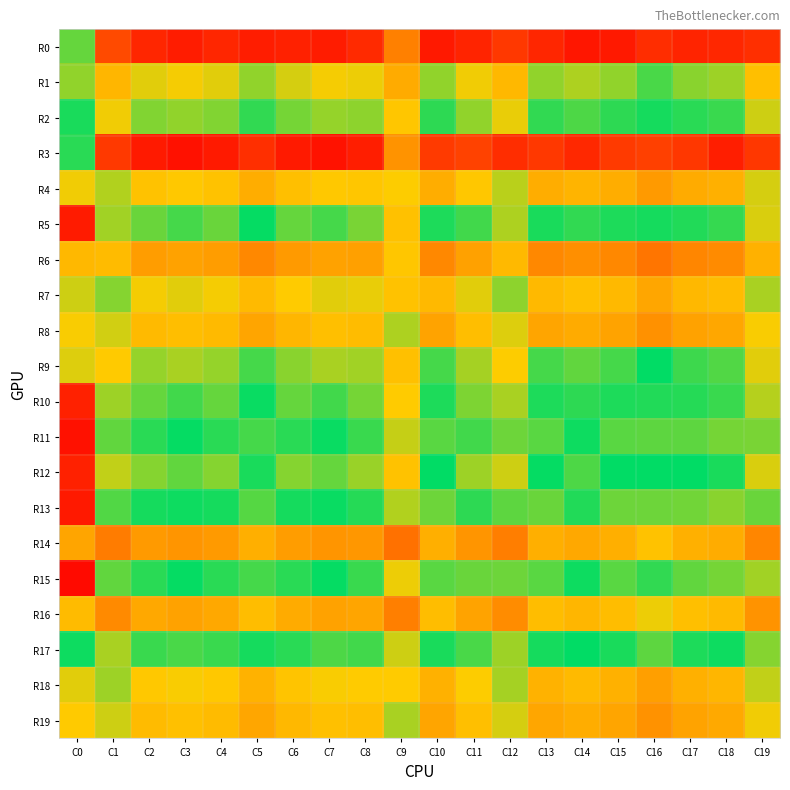

Reading right to left, list all the values displayed in this chart.

R0: C19=2215	C18=1831	C17=1695	C16=2138	C15=1214	C14=1042	C13=1775	C12=2615	C11=1667	C10=1215	C9=5948	C8=1969	C7=1350	C6=1554	C5=1376	C4=1758	C3=1323	C2=1758	C1=3429	C0=11247
R1: C19=16183	C18=14413	C17=14207	C16=13419	C15=14263	C14=14612	C13=14287	C12=16517	C11=15475	C10=14264	C9=17092	C8=15396	C7=15517	C6=15102	C5=14299	C4=15263	C3=15490	C2=15263	C1=16635	C0=10730
R2: C19=14999	C18=13229	C17=13023	C16=12235	C15=13079	C14=13428	C13=13103	C12=15333	C11=14291	C10=13080	C9=15908	C8=14213	C7=14333	C6=13919	C5=13115	C4=14080	C3=14306	C2=14080	C1=15451	C0=12191
R3: C19=2545	C18=1430	C17=2546	C16=2989	C15=2715	C14=1893	C13=2626	C12=2107	C11=3068	C10=2716	C9=6799	C8=1461	C7=842	C6=1249	C5=2227	C4=1250	C3=815	C2=1250	C1=2640	C0=12009
R4: C19=9879	C18=8109	C17=7903	C16=7115	C15=7959	C14=8308	C13=7983	C12=10213	C11=9171	C10=7960	C9=9415	C8=9092	C7=9213	C6=8798	C5=7995	C4=8959	C3=9186	C2=8959	C1=10331	C0=9537
R5: C19=15159	C18=11822	C17=12098	C16=12220	C15=12154	C14=13091	C13=12178	C12=14627	C11=13300	C10=12155	C9=16068	C8=13981	C7=13362	C6=13769	C5=12428	C4=13770	C3=13335	C2=13770	C1=14480	C0=1298
R6: C19=8174	C18=6404	C17=6198	C16=5410	C15=6254	C14=6603	C13=6278	C12=8508	C11=7466	C10=6255	C9=9083	C8=7387	C7=7508	C6=7093	C5=6290	C4=7254	C3=7481	C2=7254	C1=8626	C0=8487
R7: C19=10430	C18=8660	C17=8454	C16=7666	C15=8510	C14=8859	C13=8534	C12=10764	C11=9722	C10=8511	C9=8976	C8=9643	C7=9764	C6=9349	C5=8546	C4=9510	C3=9737	C2=9510	C1=10882	C0=9974
R8: C19=9468	C18=7698	C17=7492	C16=6704	C15=7548	C14=7897	C13=7572	C12=9802	C11=8760	C10=7549	C9=10377	C8=8682	C7=8802	C6=8388	C5=7584	C4=8549	C3=8775	C2=8549	C1=9920	C0=9449
R9: C19=15253	C18=13483	C17=13277	C16=12489	C15=13333	C14=13682	C13=13357	C12=15587	C11=14545	C10=13334	C9=16162	C8=14466	C7=14587	C6=14172	C5=13369	C4=14333	C3=14560	C2=14333	C1=15705	C0=9800
R10: C19=14728	C18=11784	C17=12060	C16=12094	C15=12116	C14=13053	C13=12140	C12=14589	C11=14020	C10=12117	C9=15637	C8=13943	C7=13324	C6=13731	C5=12390	C4=13732	C3=13297	C2=13732	C1=14442	C0=1530
R11: C19=14005	C18=11061	C17=11337	C16=11371	C15=11393	C14=12330	C13=11417	C12=13866	C11=13297	C10=11394	C9=14914	C8=13220	C7=12601	C6=13008	C5=11667	C4=13009	C3=12574	C2=13009	C1=13719	C0=807
R12: C19=15143	C18=12199	C17=12475	C16=12509	C15=12531	C14=13468	C13=12555	C12=15004	C11=14435	C10=12532	C9=16052	C8=14358	C7=13739	C6=14146	C5=12805	C4=14147	C3=13712	C2=14147	C1=14857	C0=1517
R13: C19=13771	C18=10827	C17=11103	C16=11137	C15=11159	C14=12096	C13=11183	C12=13632	C11=13063	C10=11160	C9=14680	C8=12986	C7=12367	C6=12774	C5=11433	C4=12775	C3=12340	C2=12775	C1=13485	C0=1218
R14: C19=18824	C18=17054	C17=16848	C16=16060	C15=16904	C14=17253	C13=16928	C12=19158	C11=18116	C10=16905	C9=19733	C8=18038	C7=18158	C6=17744	C5=16940	C4=17905	C3=18131	C2=17905	C1=19276	C0=7574
R15: C19=14501	C18=11049	C17=11325	C16=11867	C15=11381	C14=12318	C13=11405	C12=13854	C11=13793	C10=11382	C9=15410	C8=13208	C7=12589	C6=12996	C5=11655	C4=12997	C3=12562	C2=12997	C1=13707	C0=534
R16: C19=18186	C18=16416	C17=16210	C16=15422	C15=16266	C14=16615	C13=16290	C12=18520	C11=17478	C10=16267	C9=19095	C8=17400	C7=17520	C6=17106	C5=16302	C4=17267	C3=17493	C2=17267	C1=18638	C0=8603
R17: C19=14113	C18=12343	C17=12137	C16=11349	C15=12193	C14=12542	C13=12217	C12=14447	C11=13405	C10=12194	C9=15022	C8=13327	C7=13447	C6=13033	C5=12229	C4=13194	C3=13420	C2=13194	C1=14565	C0=12682
R18: C19=10120	C18=8350	C17=8144	C16=7356	C15=8200	C14=8549	C13=8224	C12=10454	C11=9412	C10=8201	C9=9365	C8=9333	C7=9454	C6=9039	C5=8236	C4=9200	C3=9427	C2=9200	C1=10572	C0=9749
R19: C19=9536	C18=7766	C17=7560	C16=6772	C15=7616	C14=7965	C13=7640	C12=9870	C11=8828	C10=7617	C9=10445	C8=8750	C7=8870	C6=8456	C5=7652	C4=8617	C3=8843	C2=8617	C1=9988	C0=9299